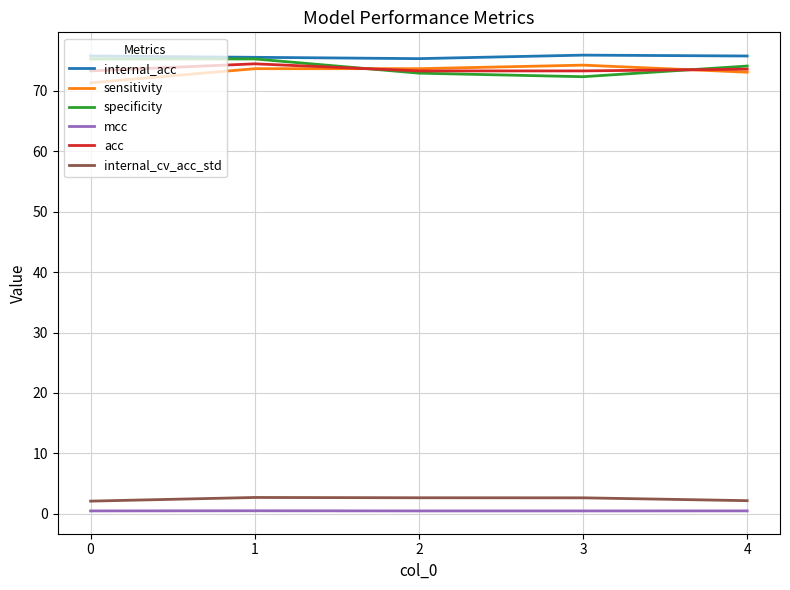

The acc series shows 73.3 at 0. True or false?

True